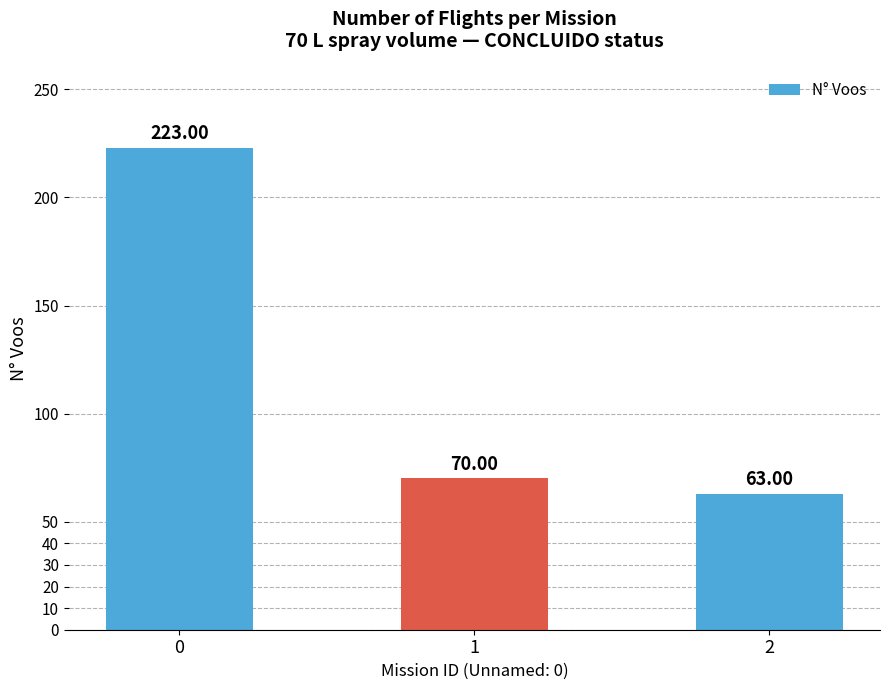

List the labels in order of value, largest first.

0, 1, 2